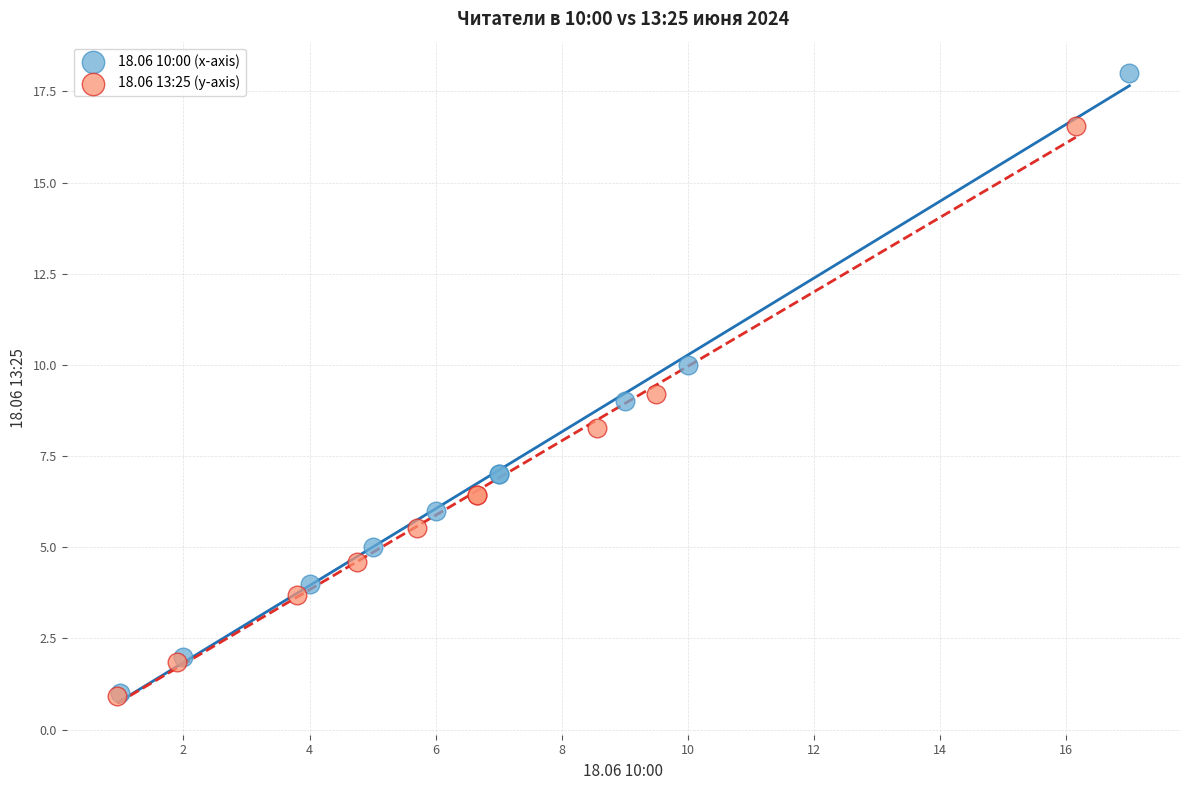

Which series has the widest spread of Y values?

18.06 10:00 (x-axis)